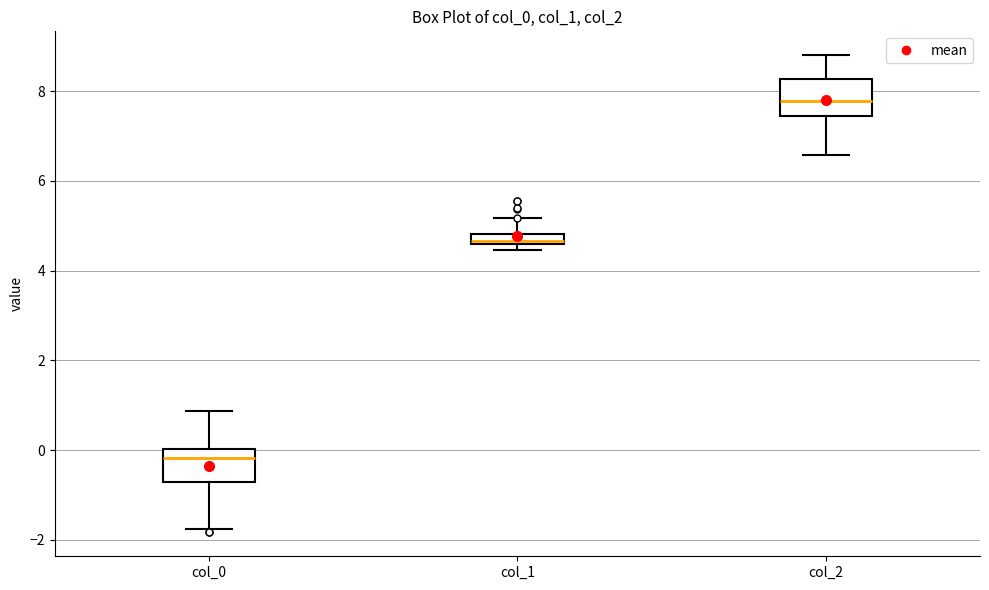

Which box has the lowest median line?

col_0